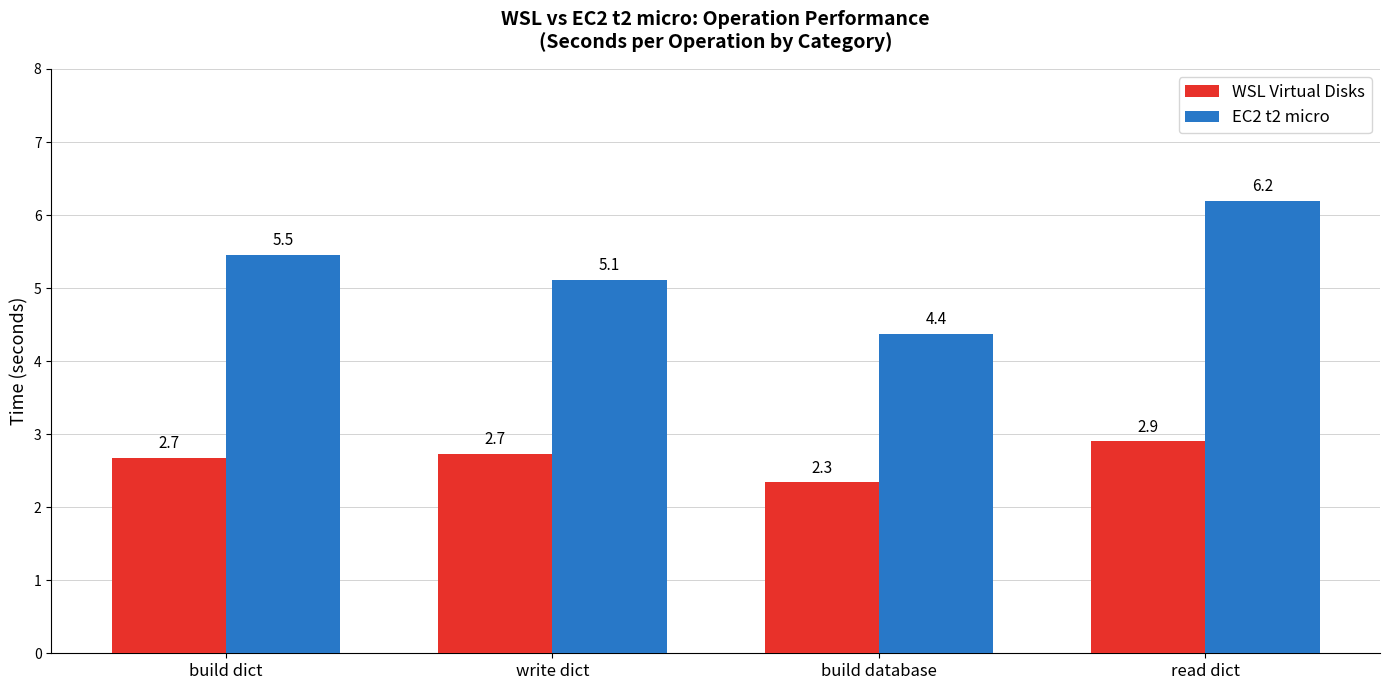

At which category is the sum across all series the highest?

read dict